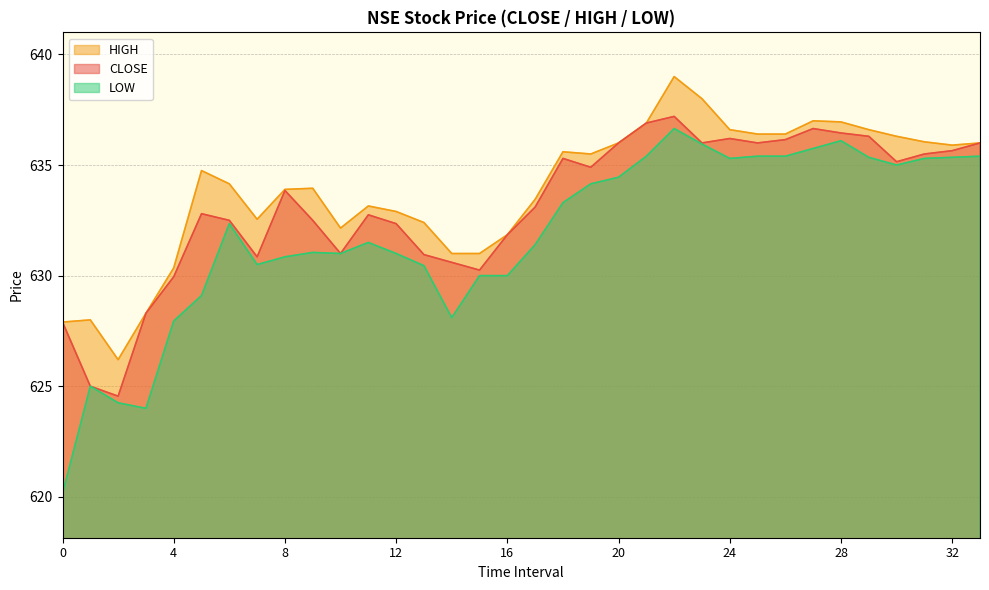

Between 13 and 30, which series saw the biggest shift?

LOW